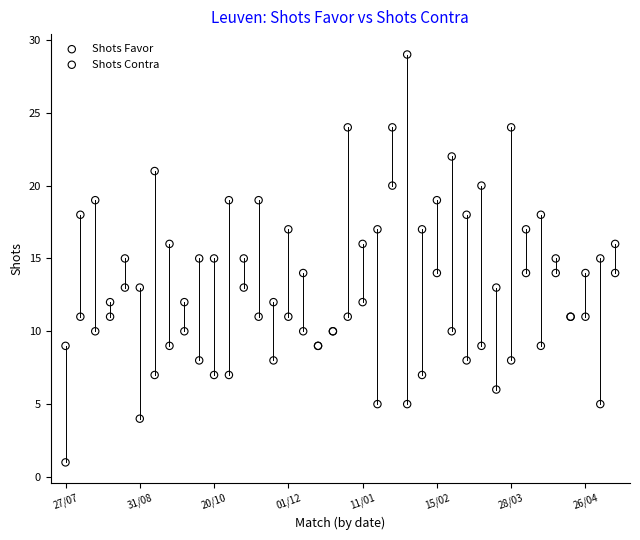

Which series contains the highest Y value?

Shots Contra